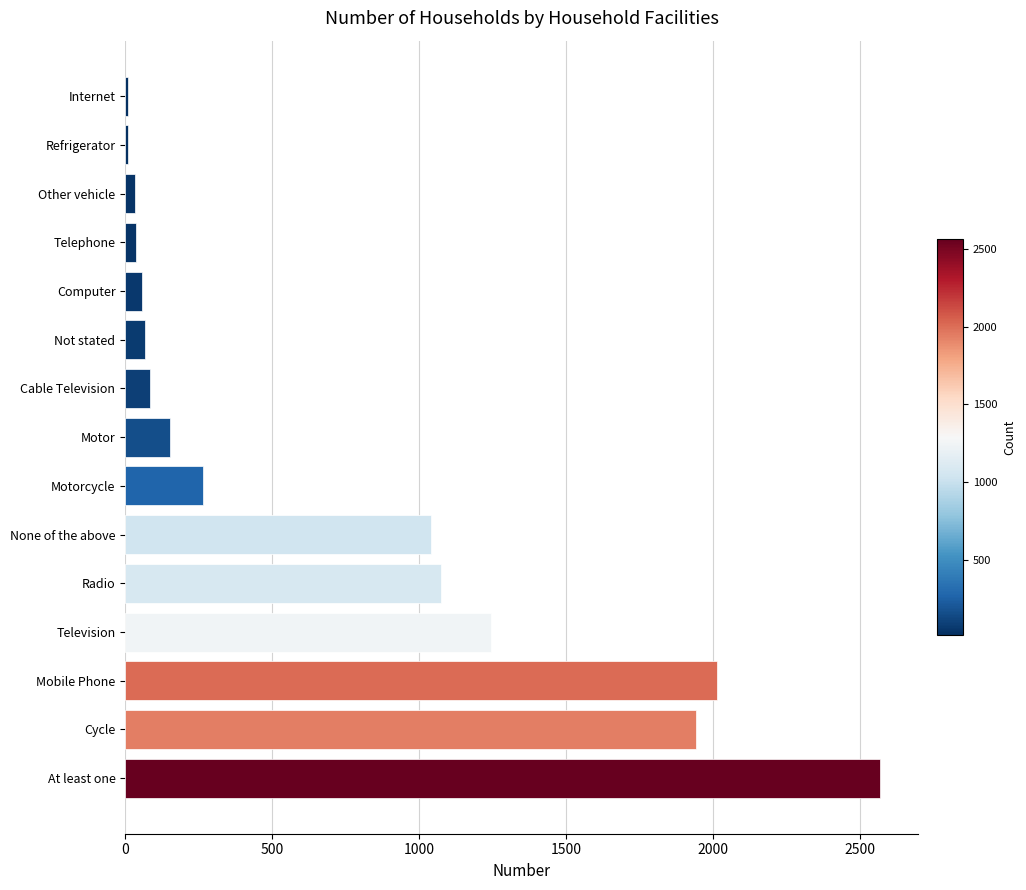

What is the greatest value displayed?

2568